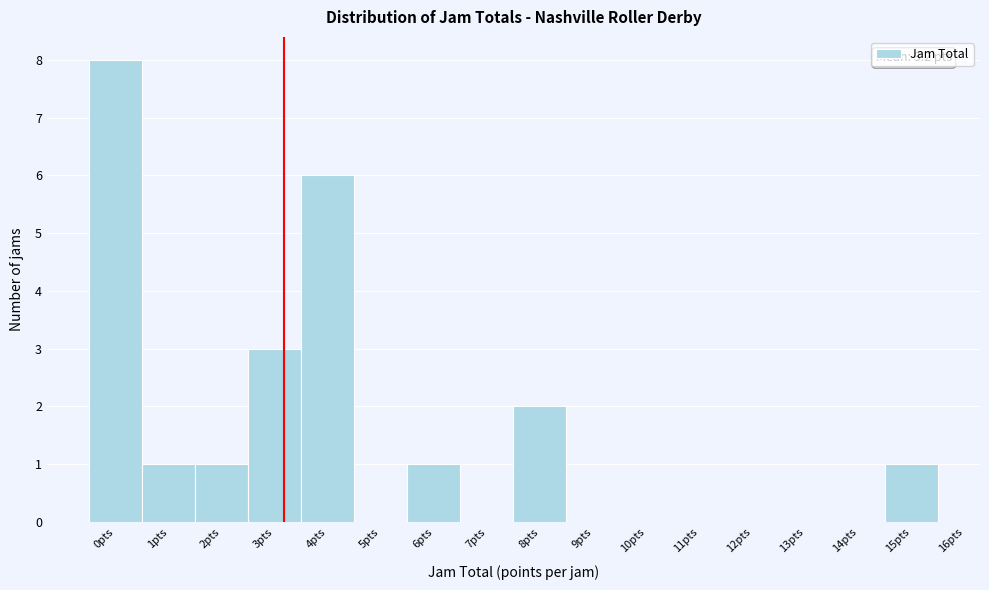

Over which range of the x-axis is the bar tallest?

-0.5 to 0.5